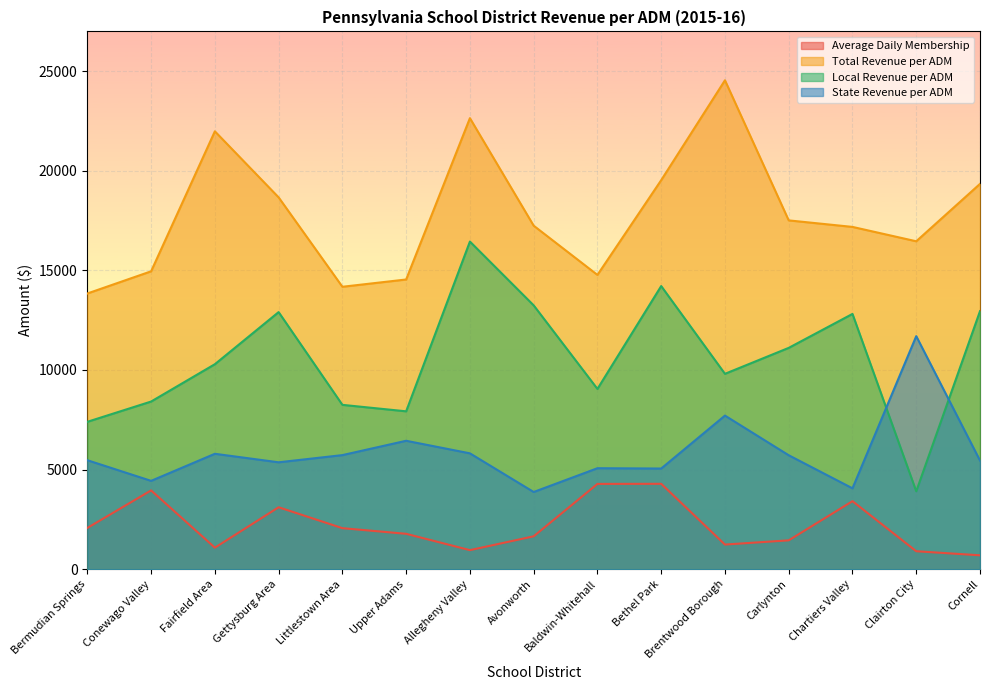

List the series in order of their overall mean, lowest first.

Average Daily Membership, State Revenue per ADM, Local Revenue per ADM, Total Revenue per ADM